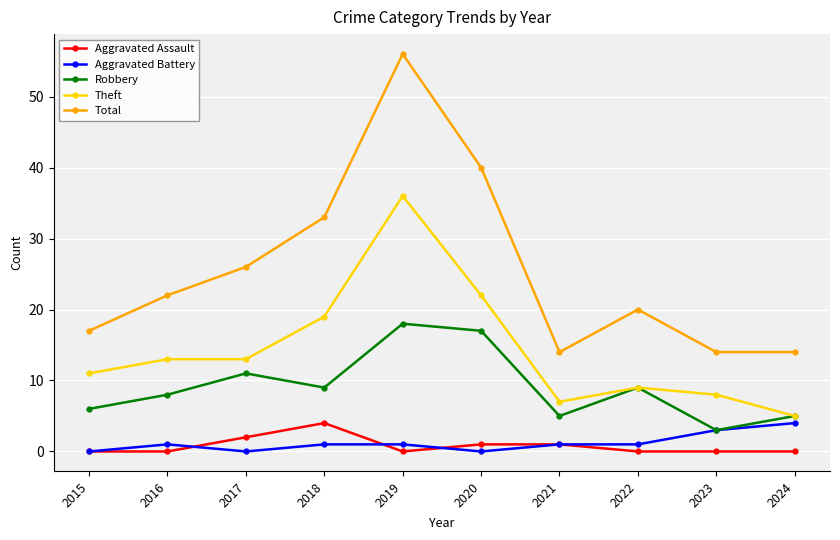

Which series has the largest total across all categories?

Total